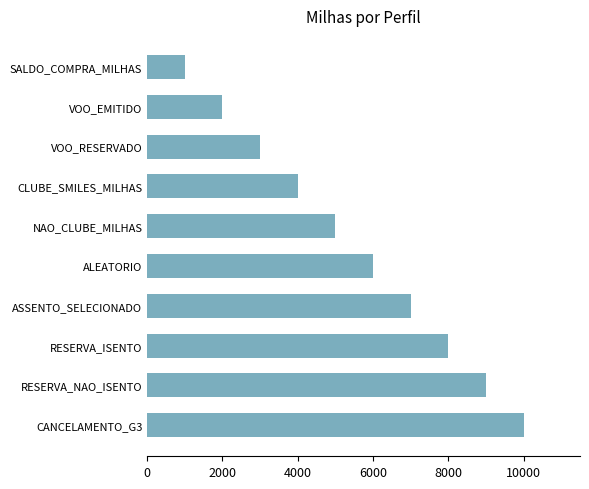

What is the ratio of the value at ALEATORIO to the value at CANCELAMENTO_G3?

0.6